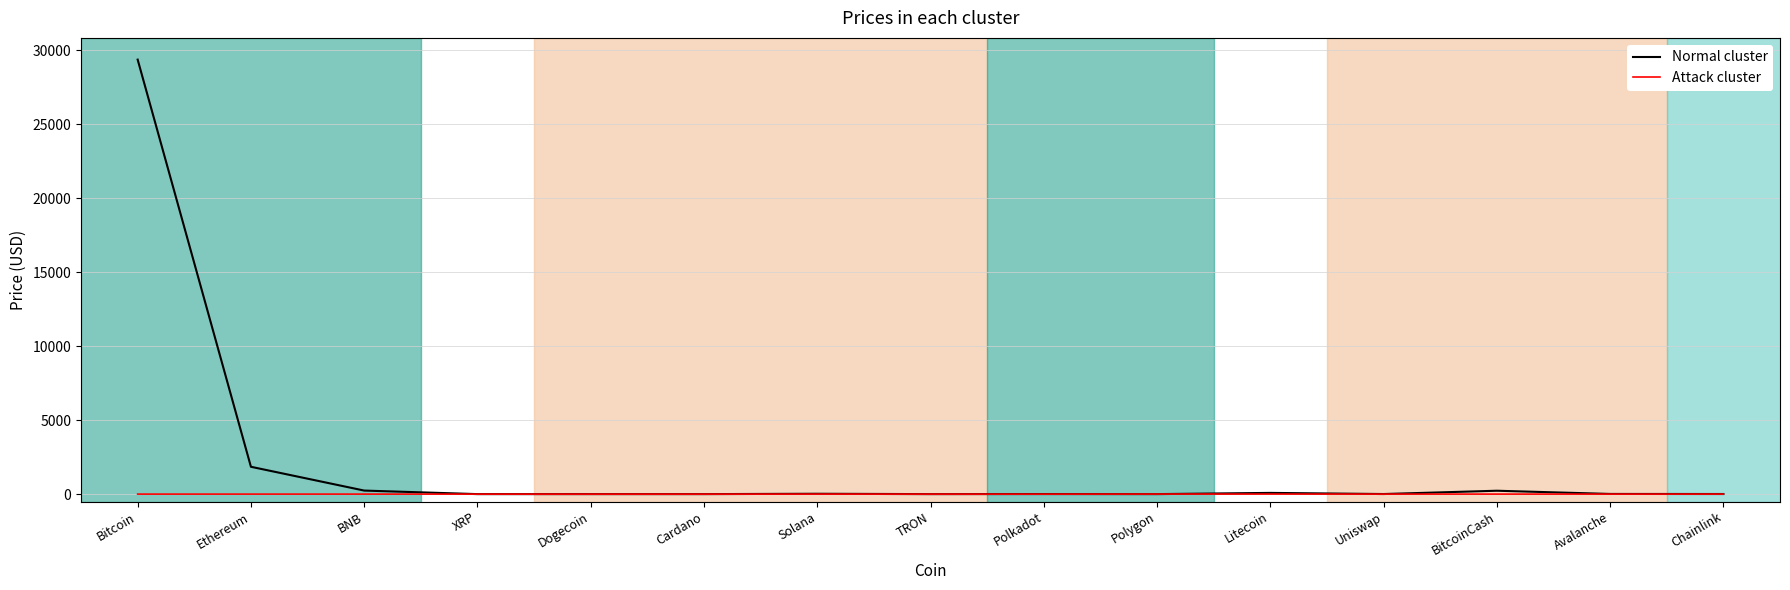

Which label corresponds to the largest value in the chart?

Bitcoin